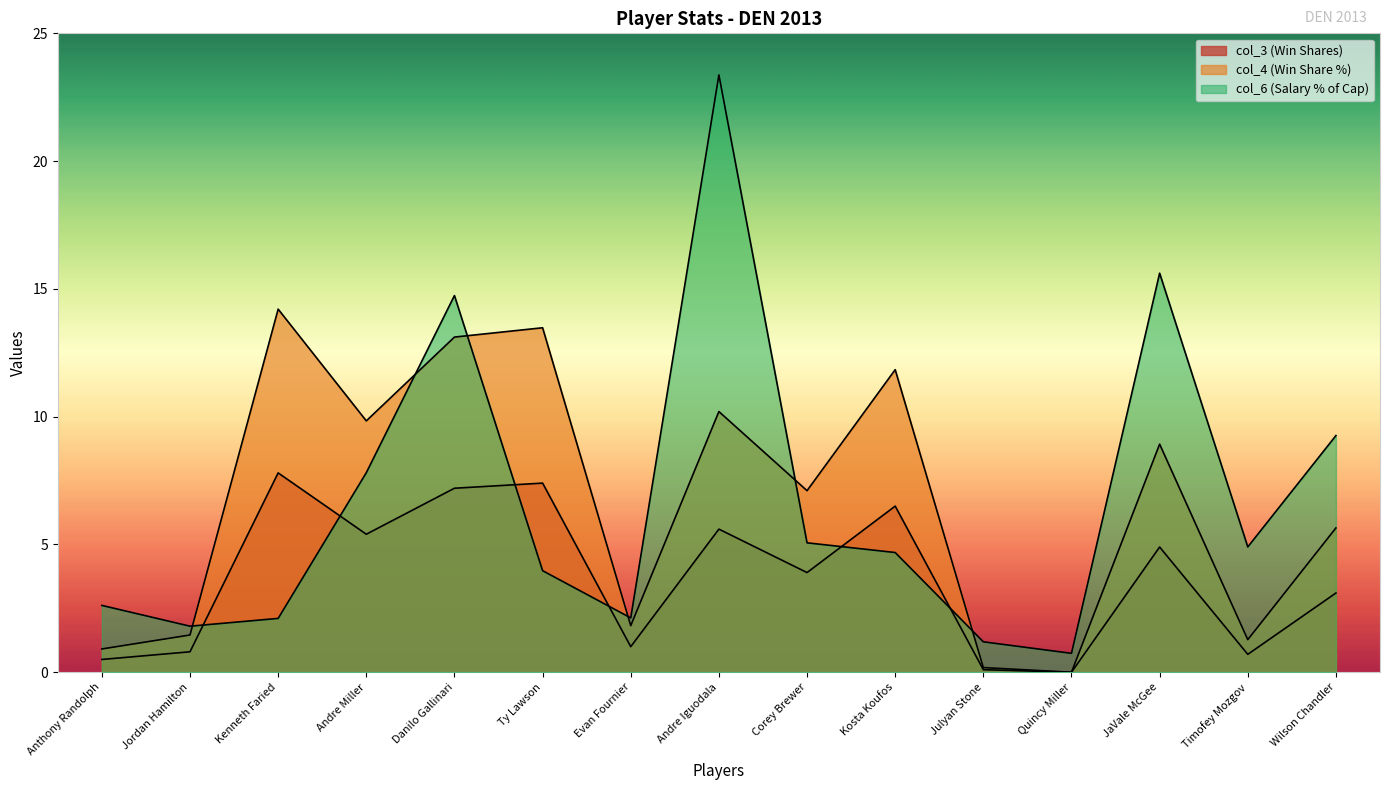

Which series has the largest range (max minus min)?

col_6